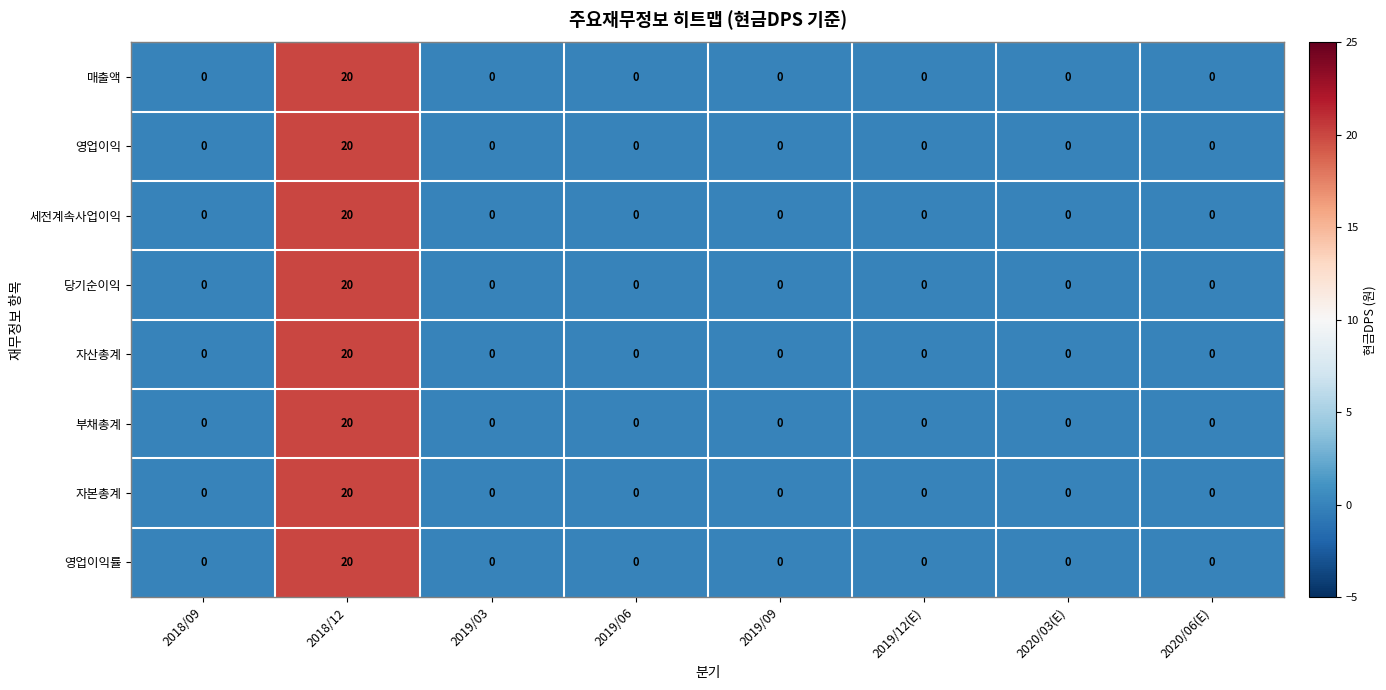

What is the sum of all 영업이익 values?

20